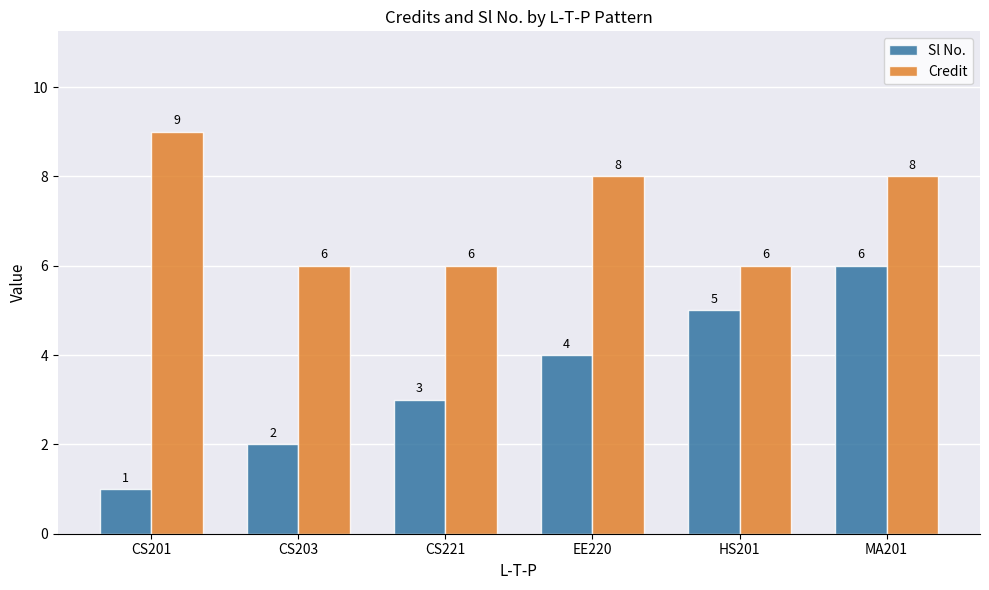

Which series has the largest range (max minus min)?

Sl No.